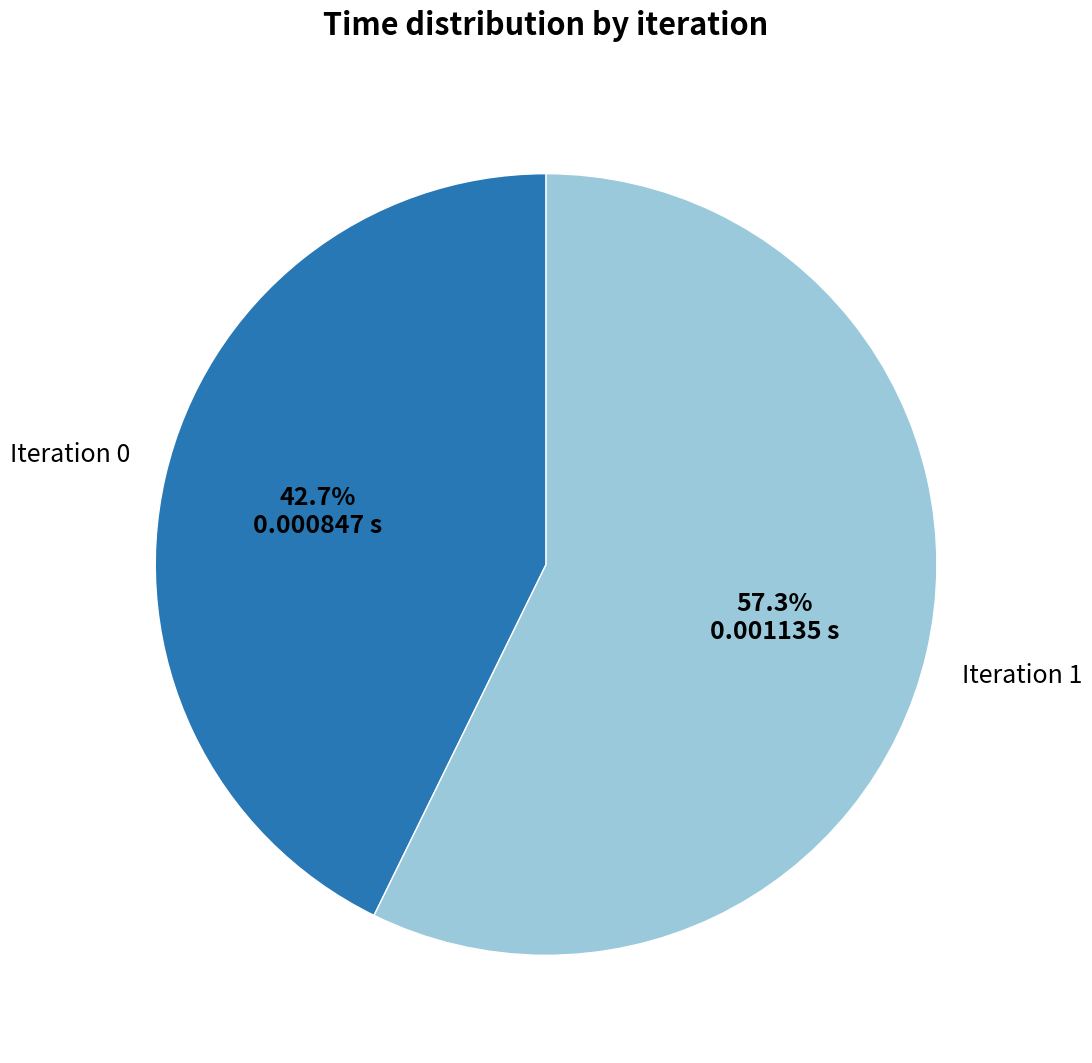

Is there any slice that represents more than half of the pie?

Yes